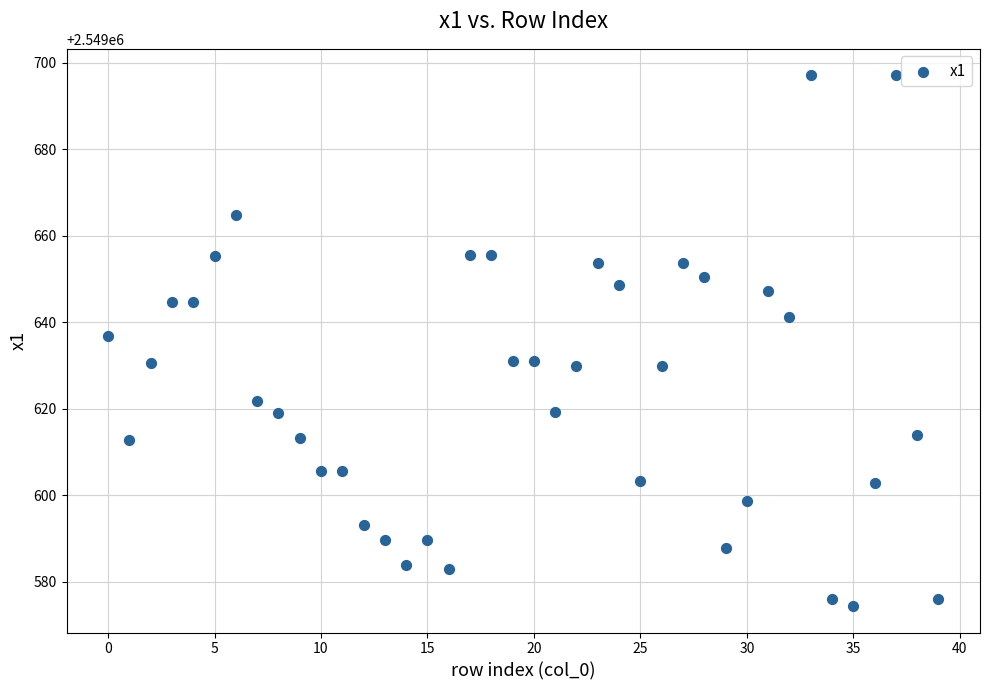

What is the range of Y values (max minus min)?

122.6